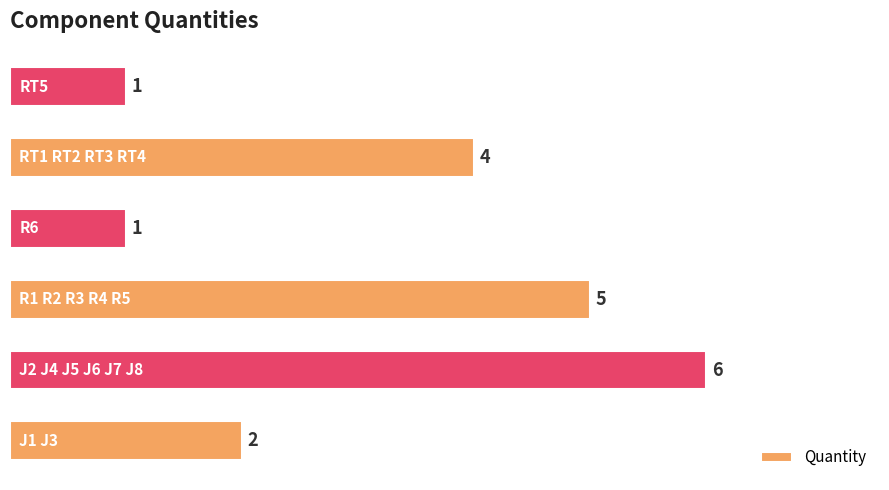

What is the difference between the maximum and second lowest values?

5